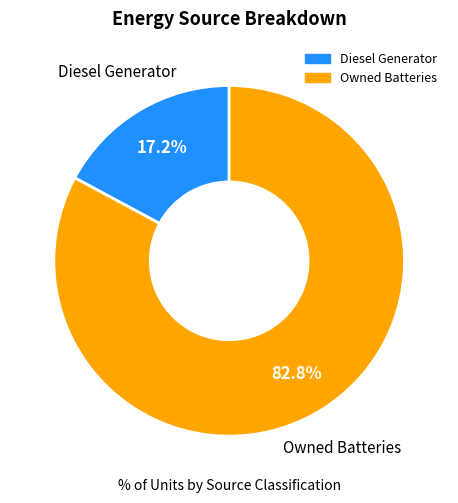

Is there any slice that represents more than half of the pie?

Yes